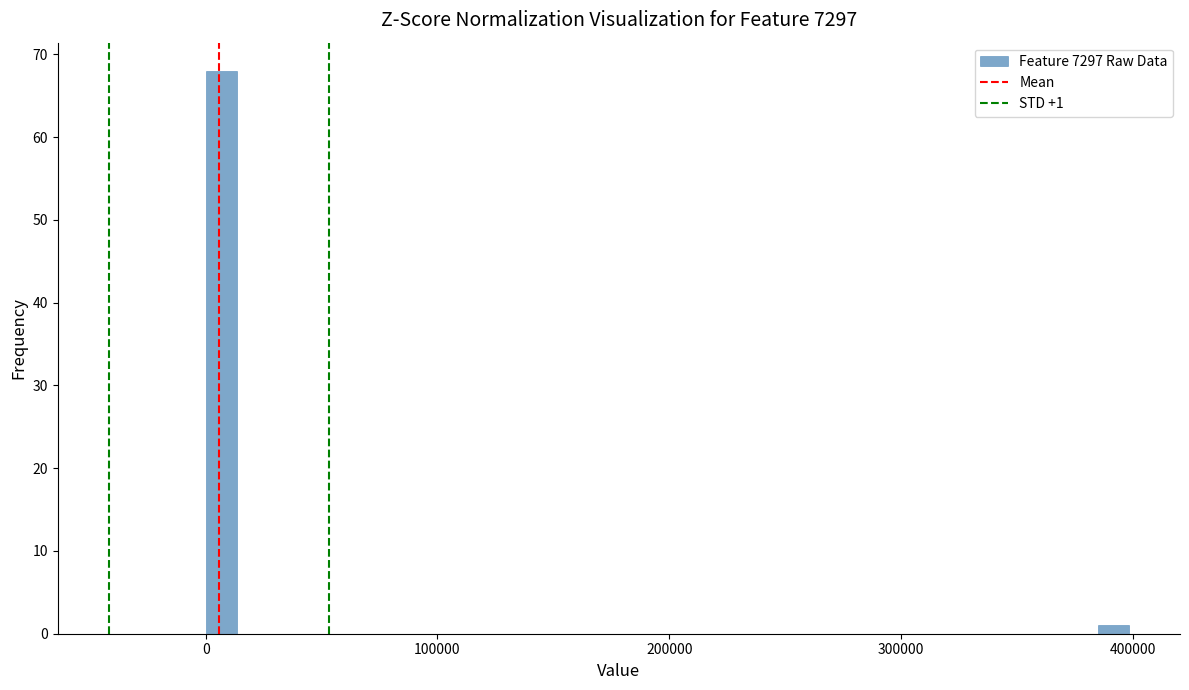

Read against the x-axis, roughly where is the centre of the tallest bar?

10000